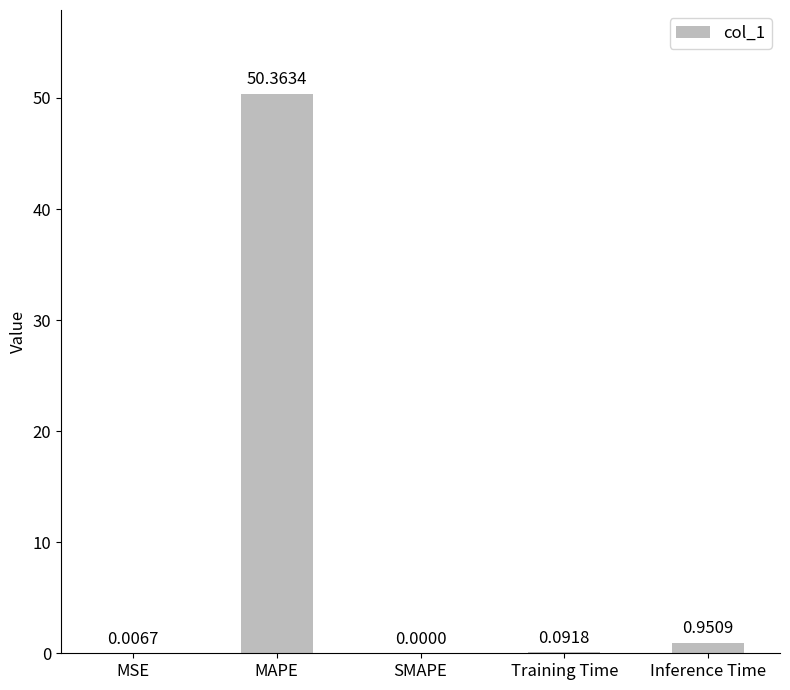

What is the sum of all values?

51.4